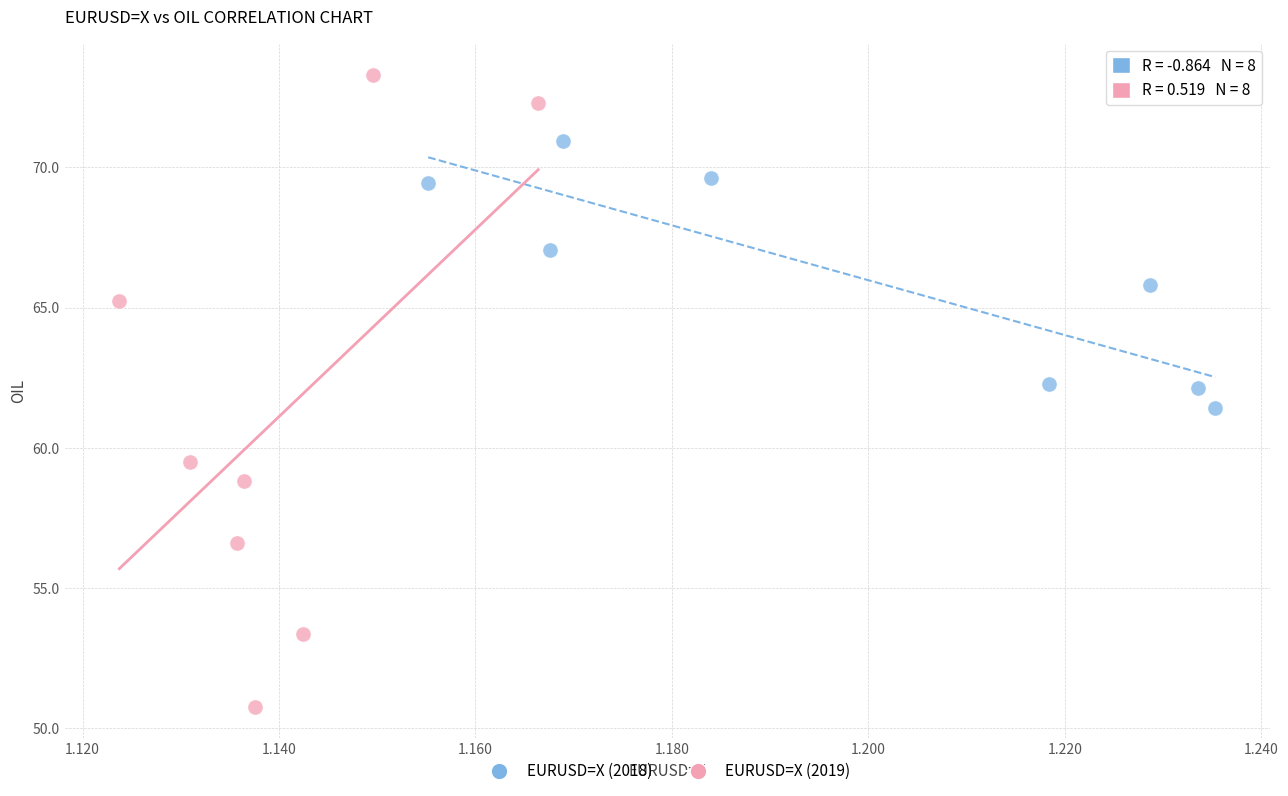

Which series reaches the maximum Y coordinate?

EURUSD=X (2019)